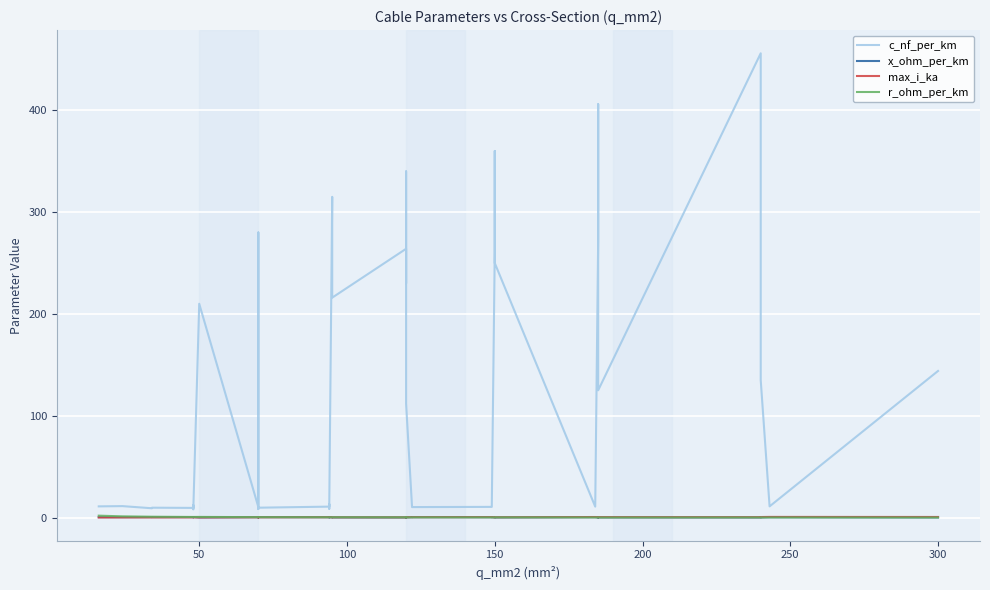

Rank the series by their maximum value, from lowest to highest.

x_ohm_per_km, max_i_ka, r_ohm_per_km, c_nf_per_km